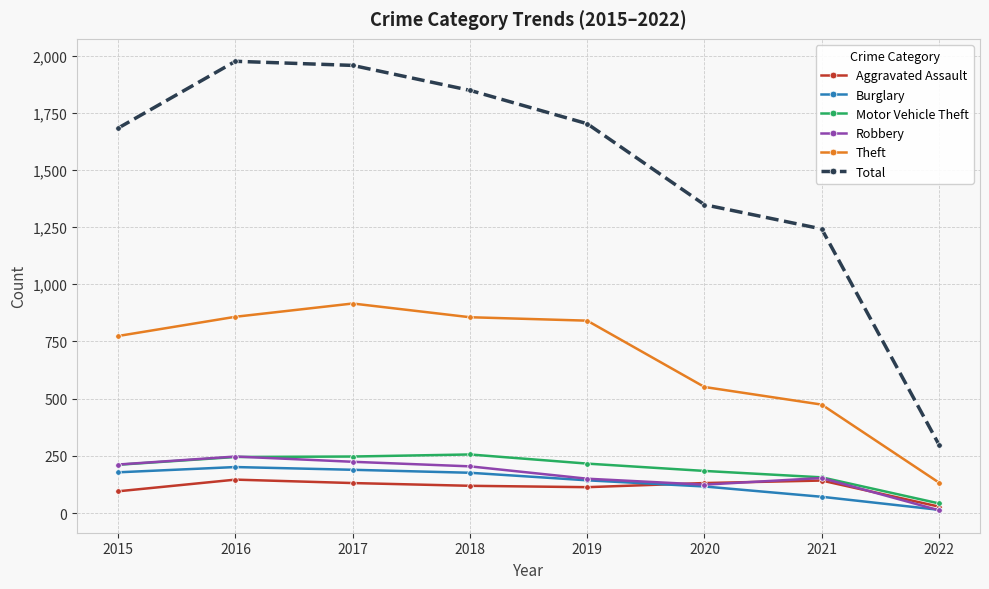

Is it true that Total equals 1683 at 2015?

True